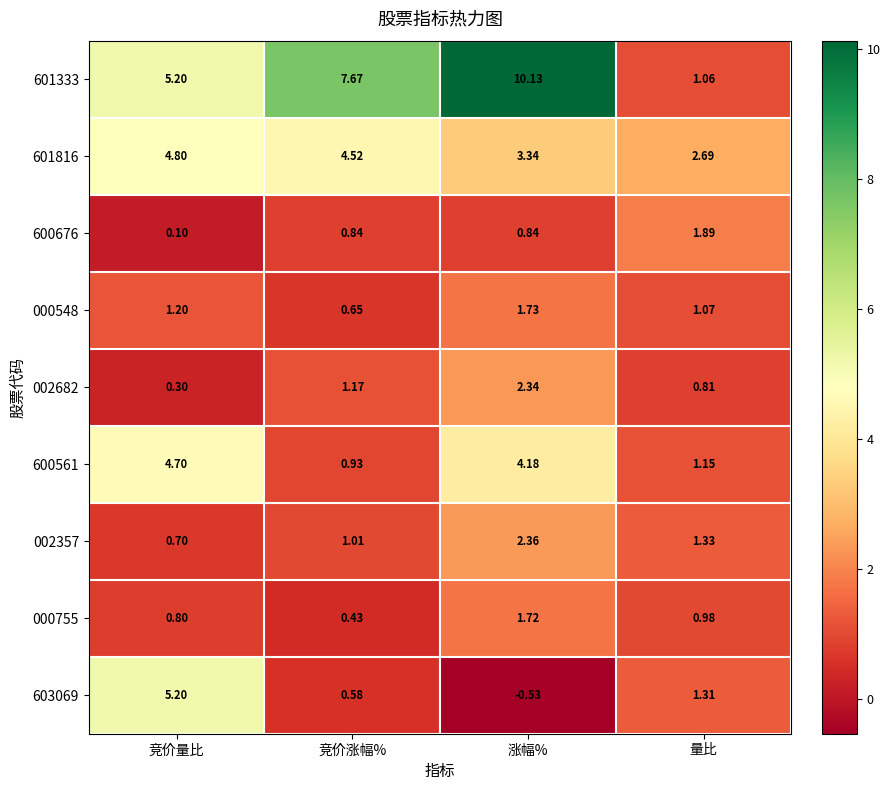

At which label does 601333 reach its peak?

涨幅%